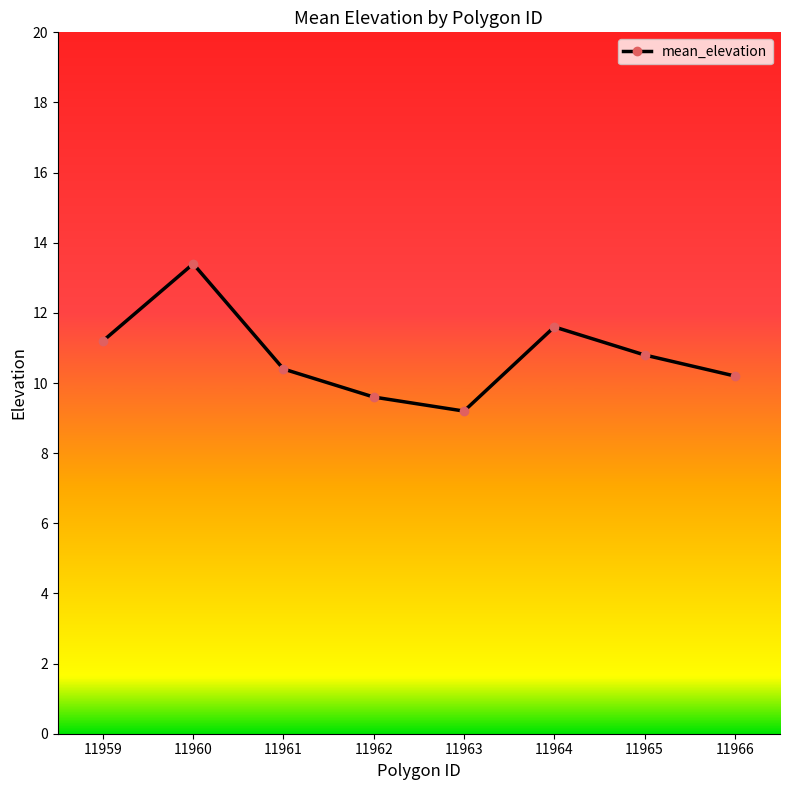

What value does the data have at 11965?

10.8